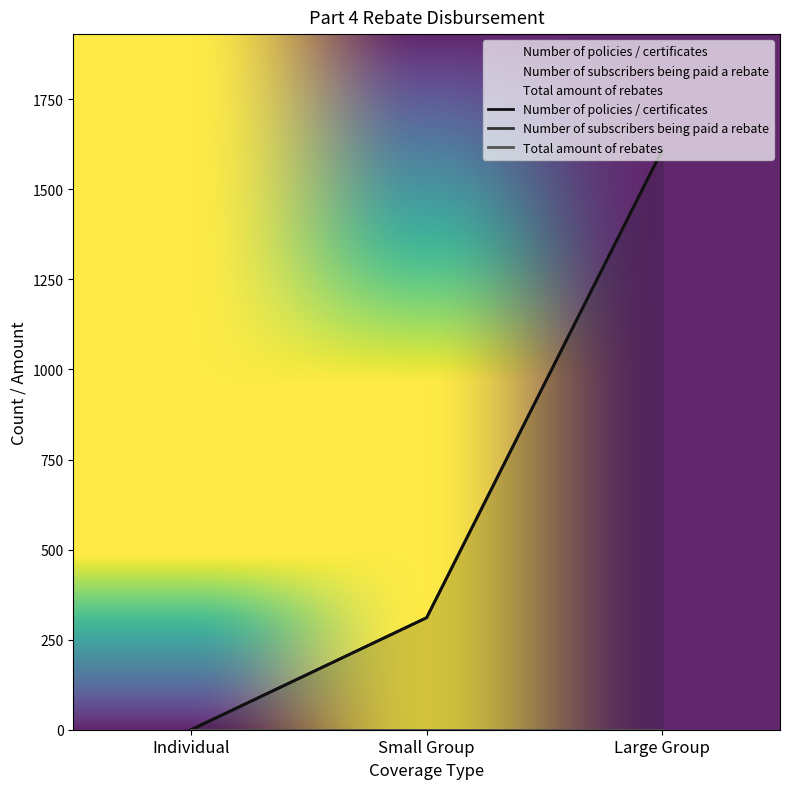

Where is Total amount of rebates nearest to the value 0?

Individual